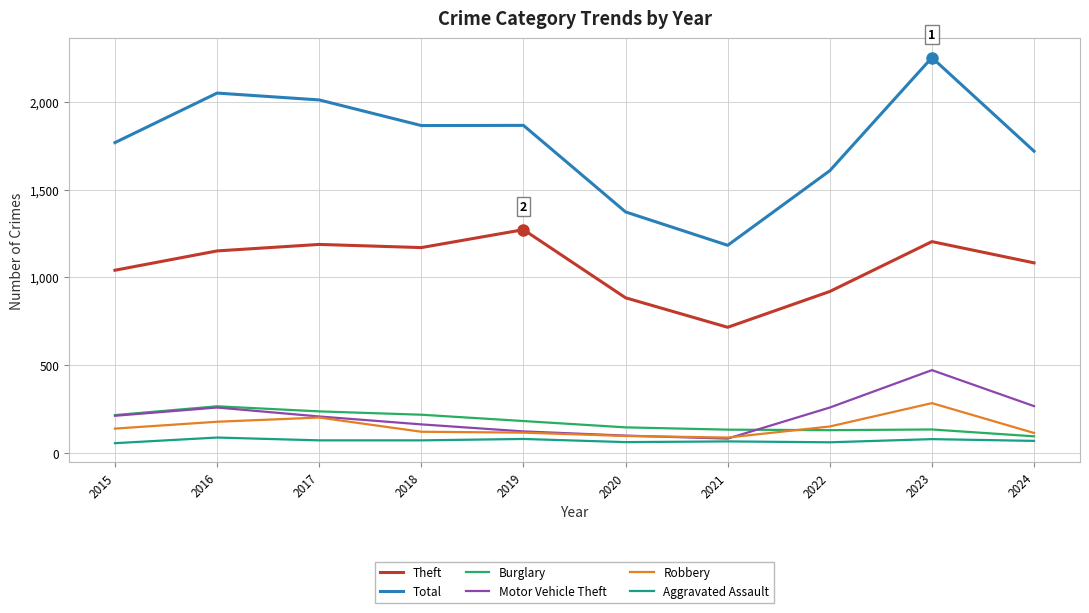

The Motor Vehicle Theft series shows 82 at 2021. True or false?

True